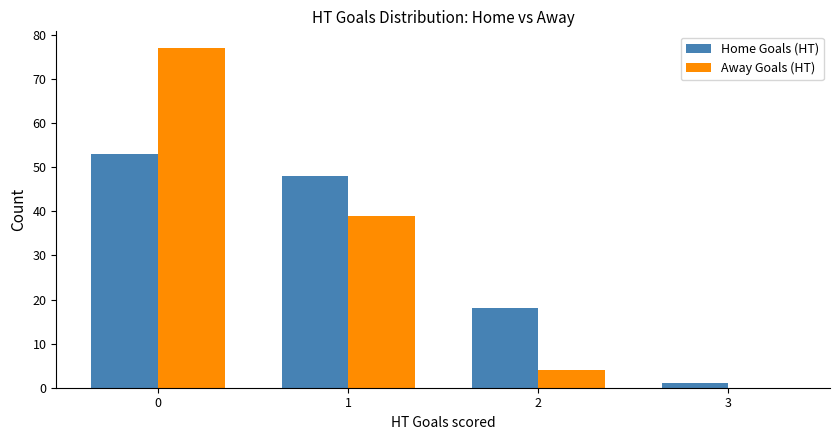

Is the value of Home Goals (HT) at 2 greater than the value of Away Goals (HT) at 2?

Yes